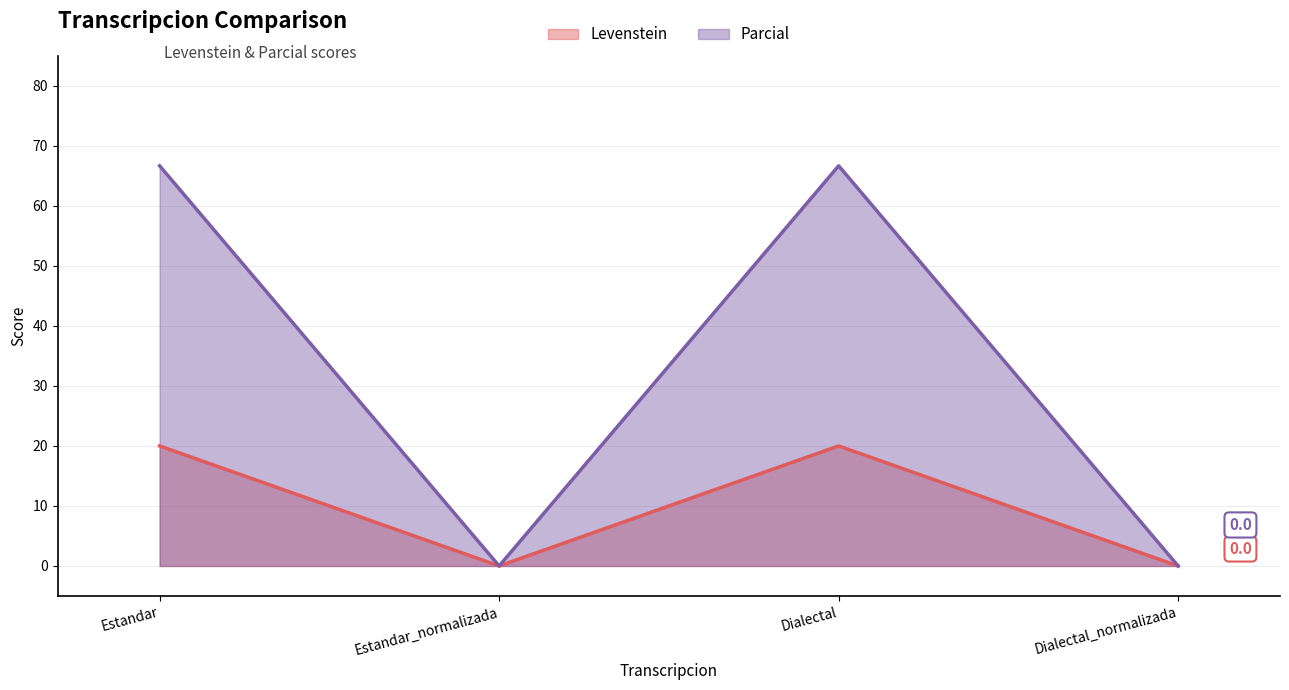

True or false: Parcial has a value of 66.7 at Estandar.

True